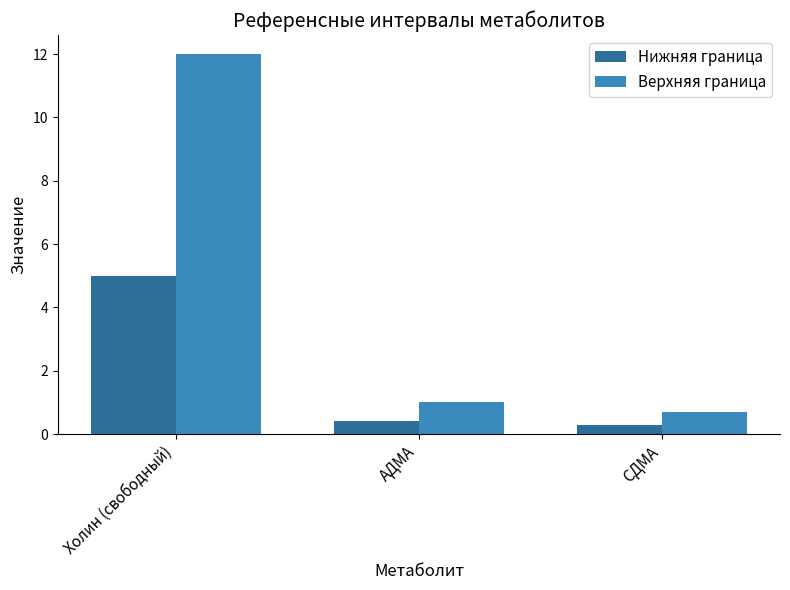

What are all the series names shown in the legend?

Нижняя граница, Верхняя граница